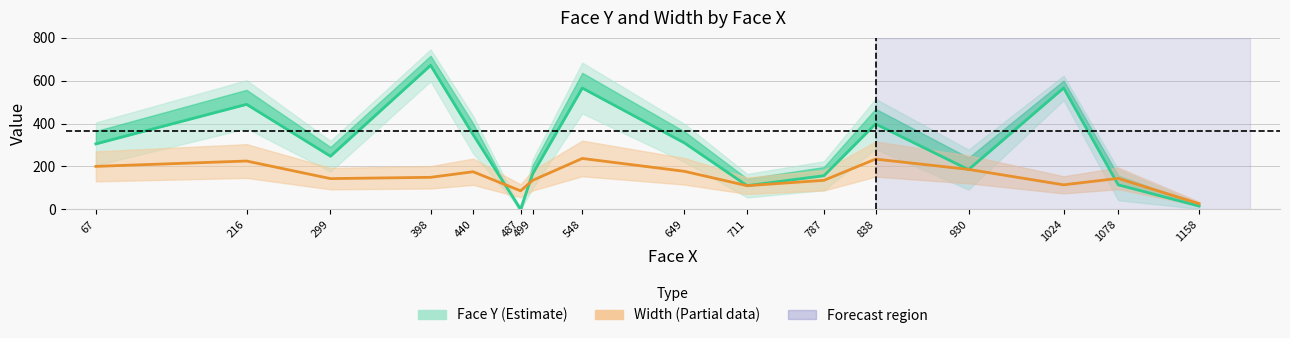

Does the chart have visible grid lines?

Yes